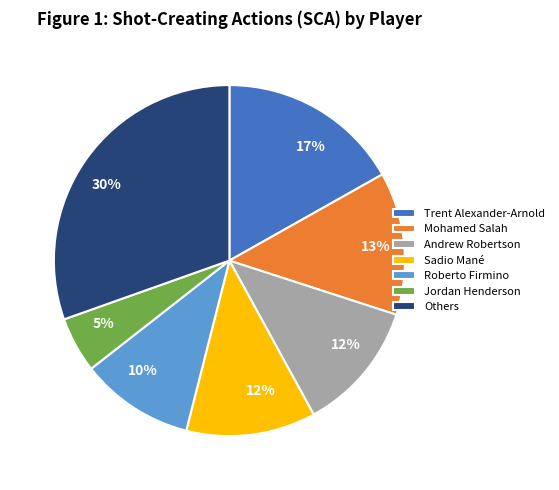

To the nearest percent, what is the average slice percentage?

14%